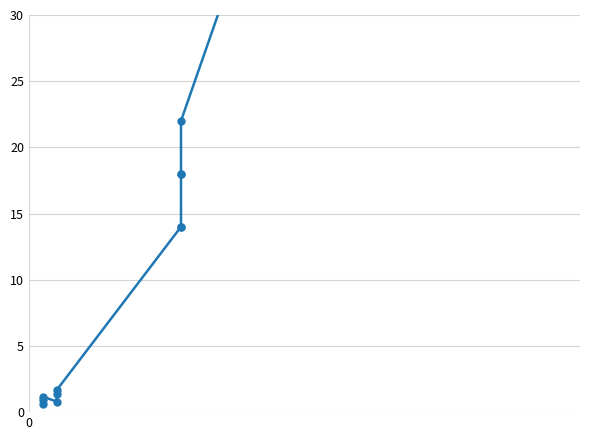

How many interior local valleys (lower than both neighbors) does the data have?

1